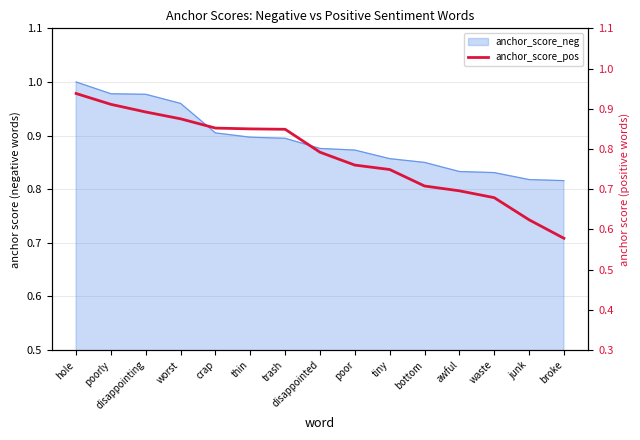

Is it true that the value at poorly is 0.9?

True